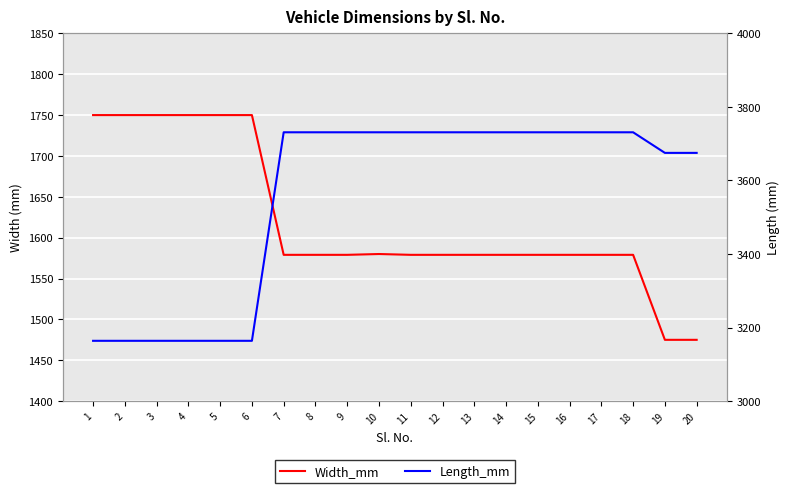

Which category has the highest value in the Width_mm series?

1